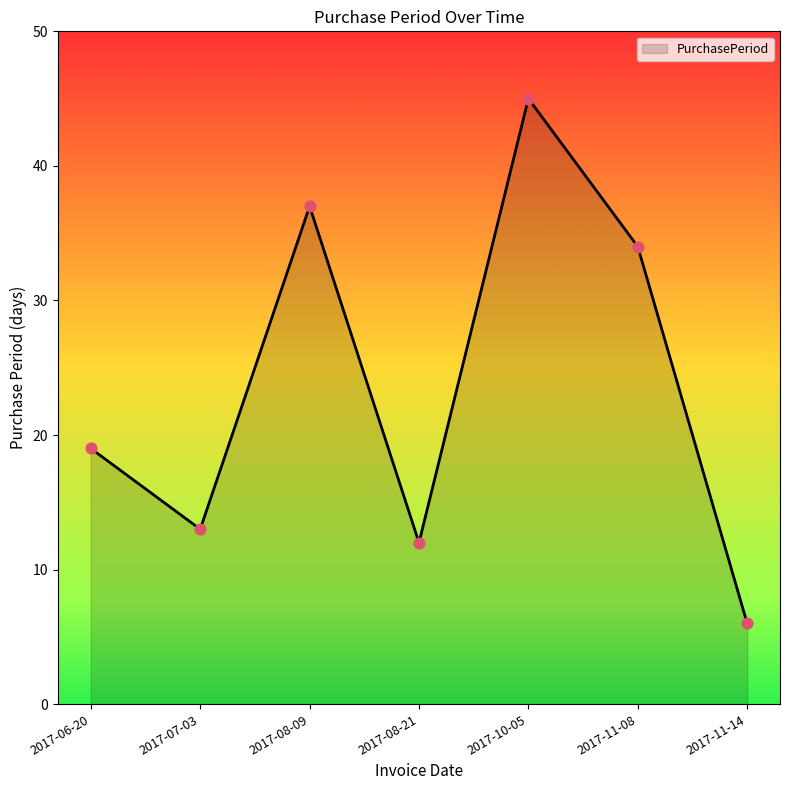

What is the change in value from 2017-07-03 to 2017-11-14?

-7